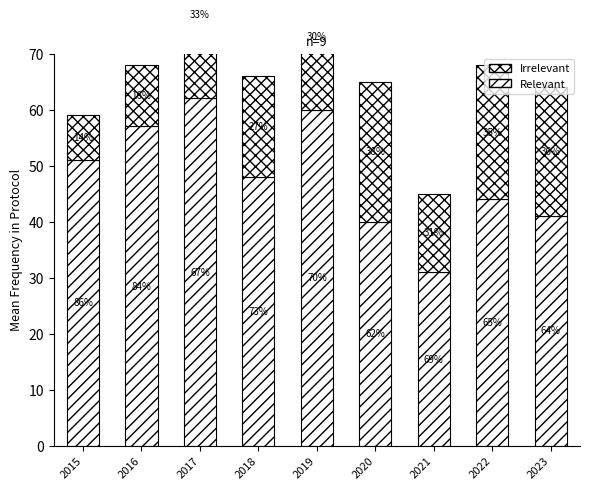

How many bars are there in each group?

2